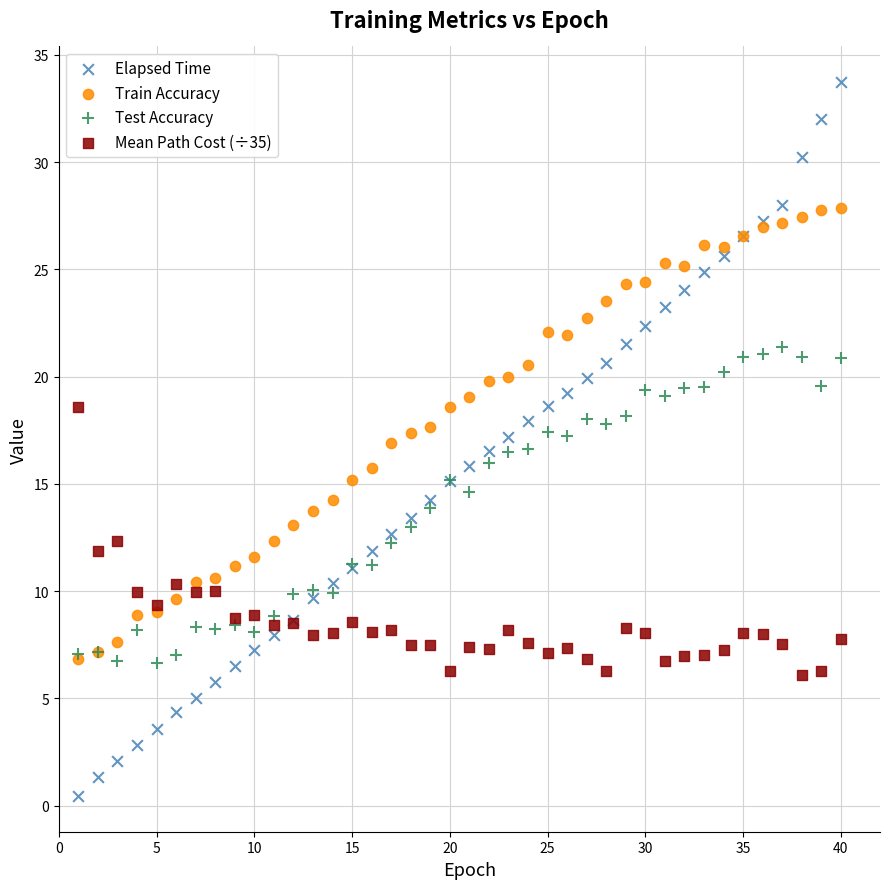

Which series contains the lowest Y value?

Elapsed Time